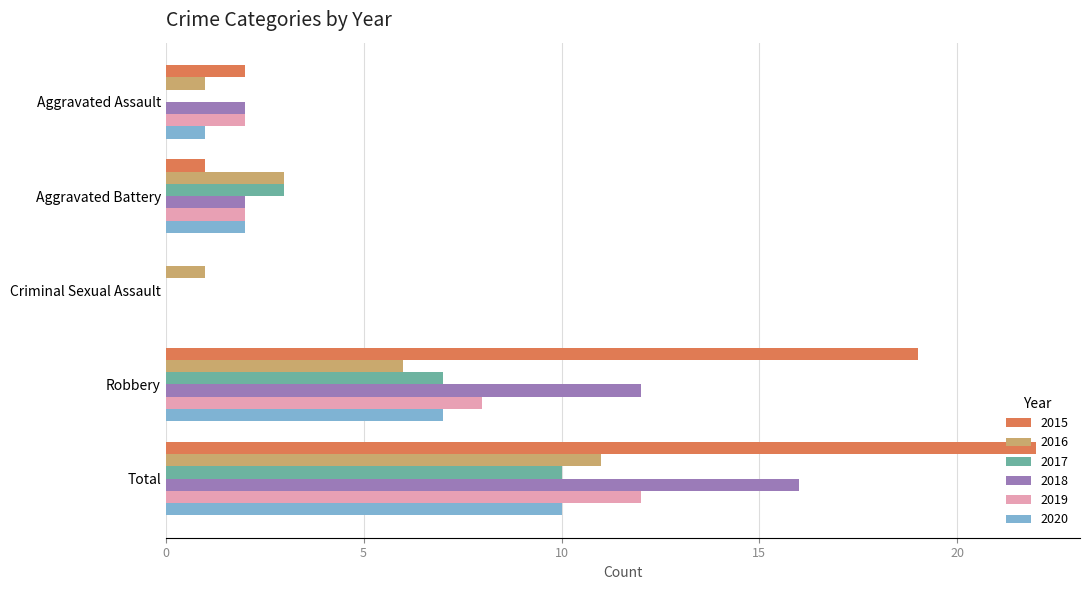

What is the sum of the 2018 values at Robbery and Total?

28